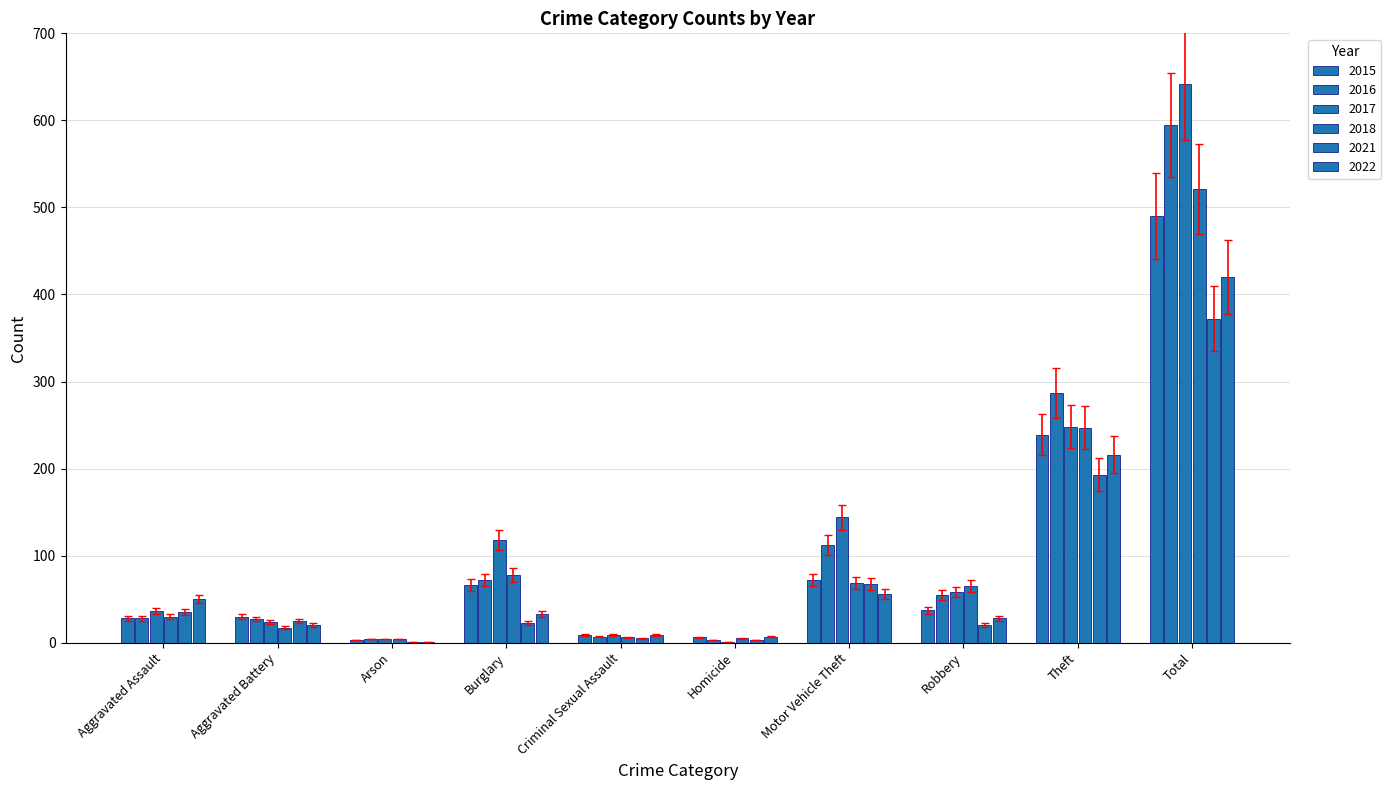

Does the chart contain stacked bars?

No